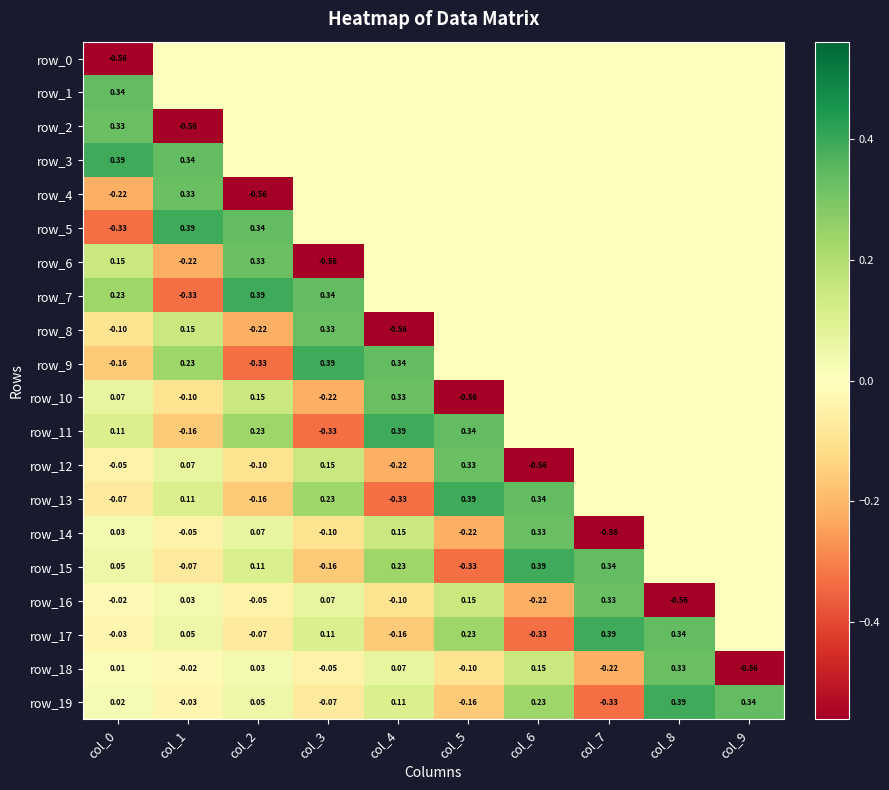

What is the lowest value of the row_19 series?

-0.3